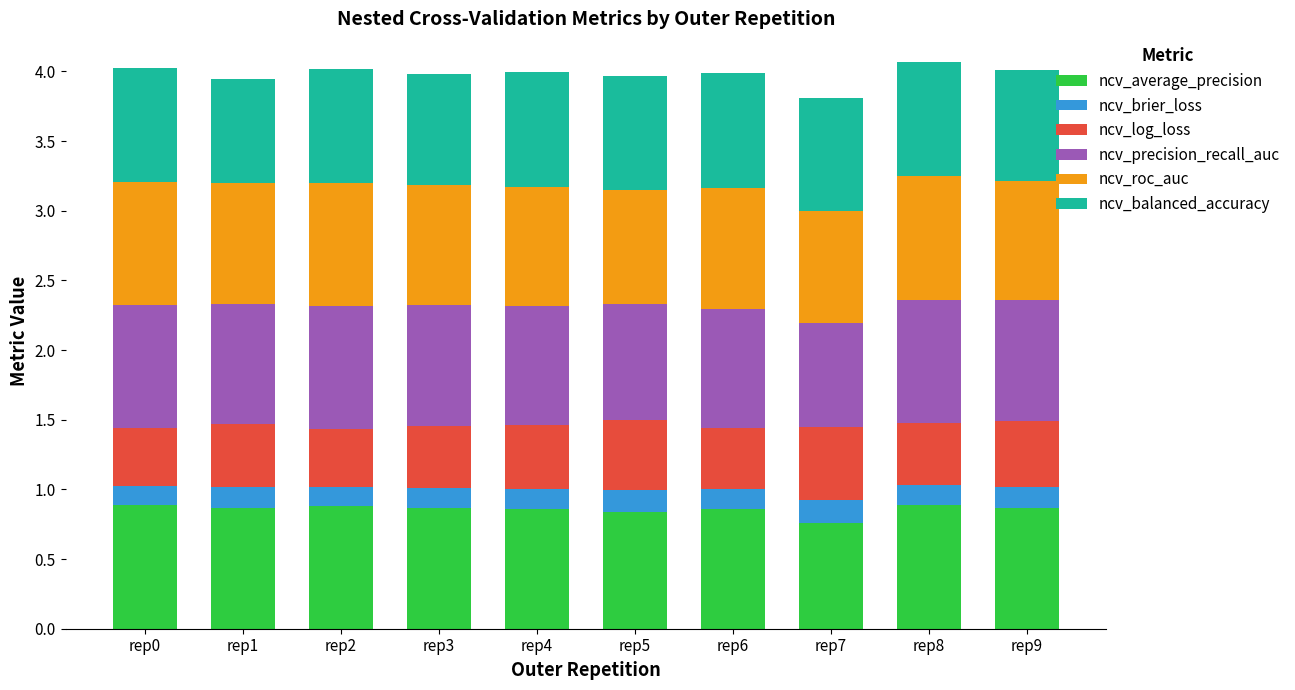

What is the total value across all series at rep8?

4.1